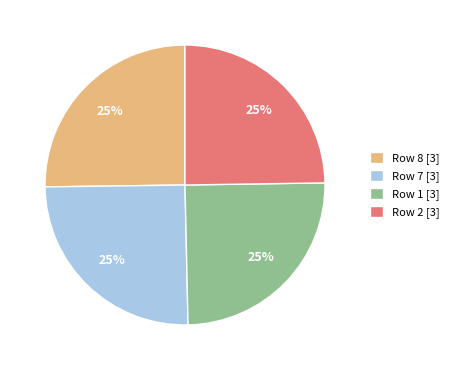

Count the number of slices in the pie.

4